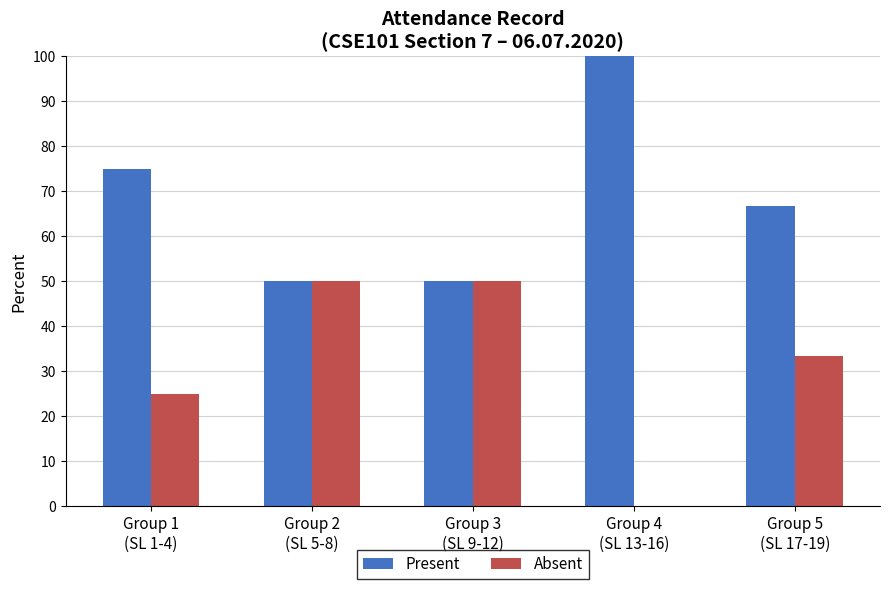

Which series has the largest total across all categories?

Present